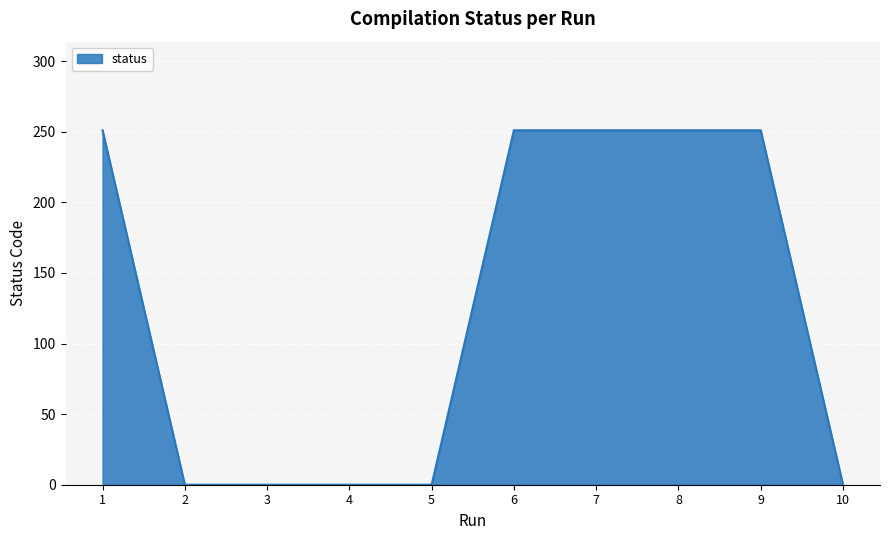

What is the average value?

126